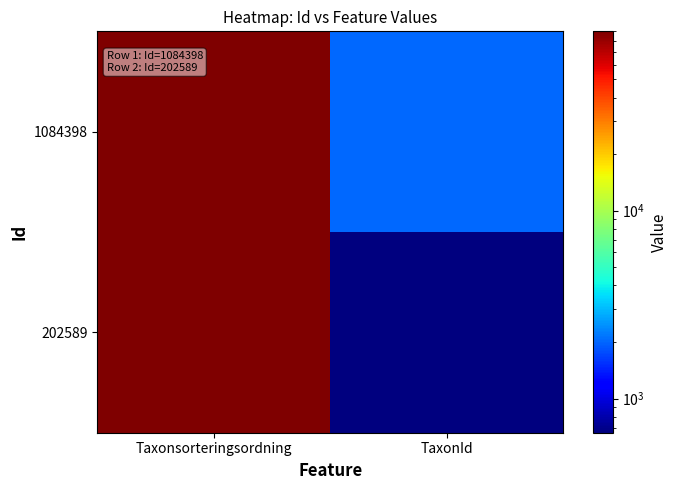

Reading left to right, transcribe all the data shown in this chart.

1084398: Taxonsorteringsordning=90174	TaxonId=2014
202589: Taxonsorteringsordning=89673	TaxonId=658